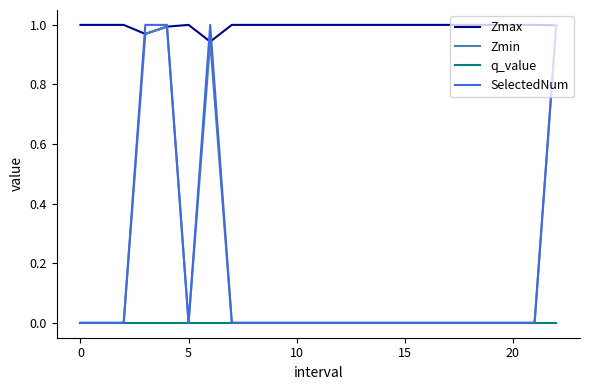

Which series has the widest spread of values?

SelectedNum